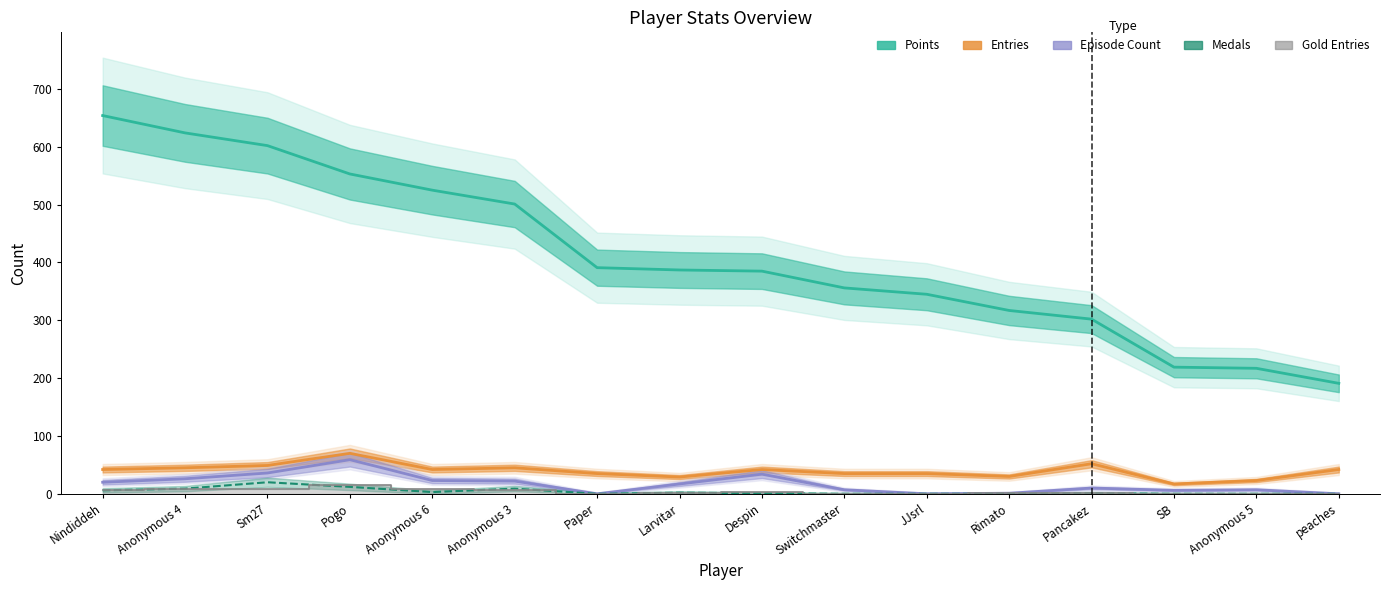

True or false: Points and Entries intersect in this chart.

False